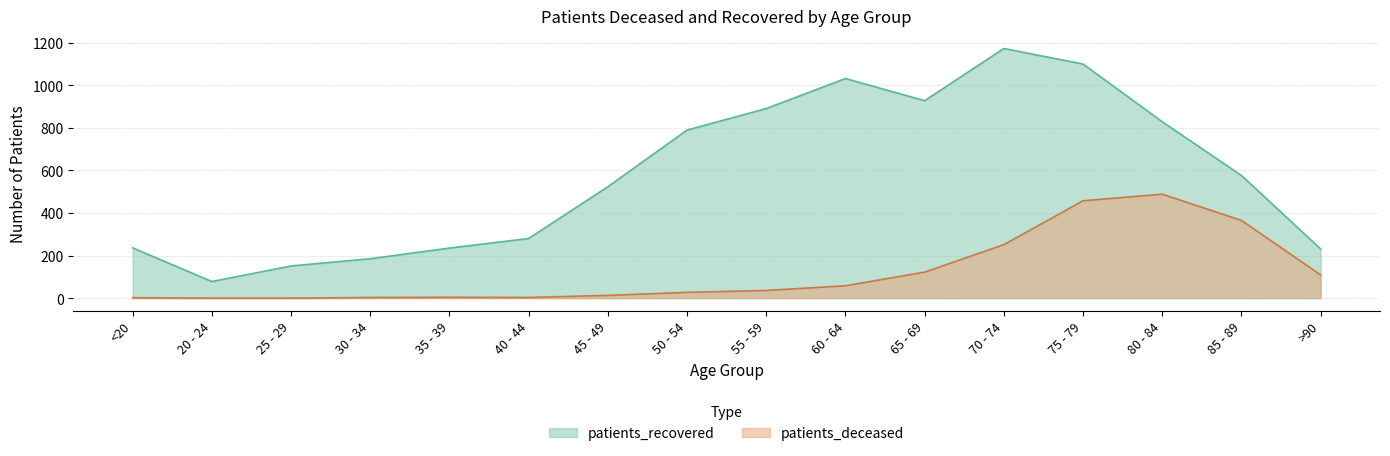

What is the difference between the maximum and minimum values in the patients_deceased series?

488